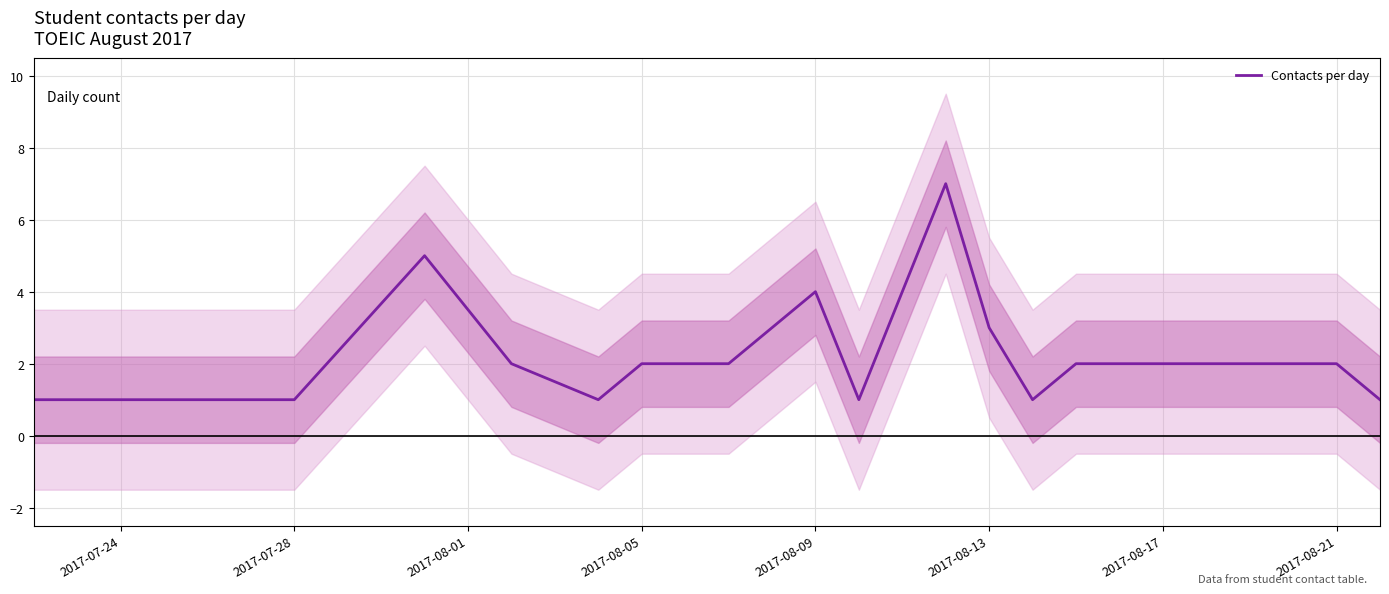

Reading left to right, transcribe all the data shown in this chart.

1	1	5	2	1	2	2	3	4	1	7	3	1	2	2	1